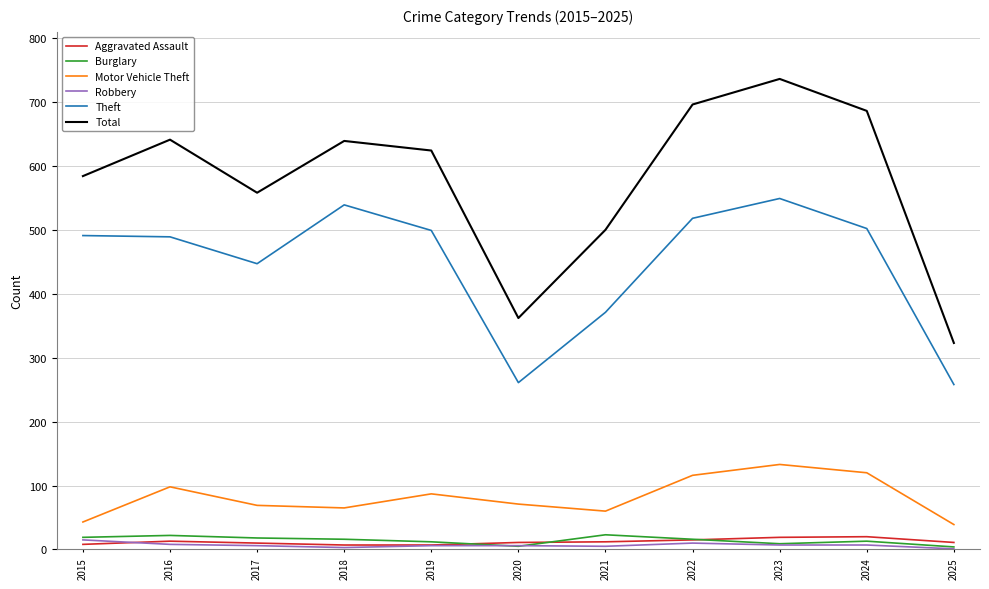

The Robbery series shows 6 at 2019. True or false?

True